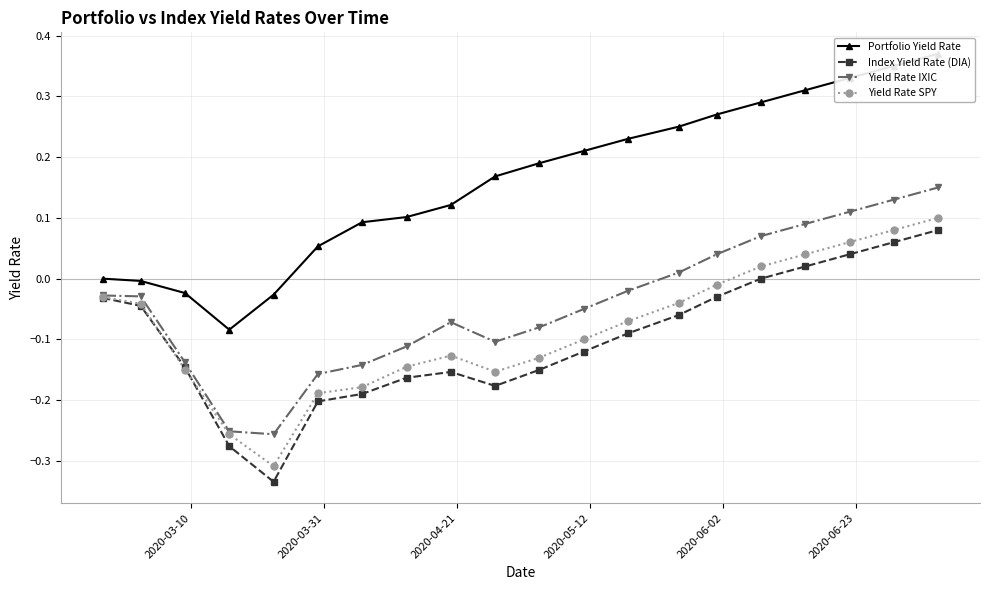

True or false: Yield Rate IXIC has more than 0 points higher than both neighbors.

True